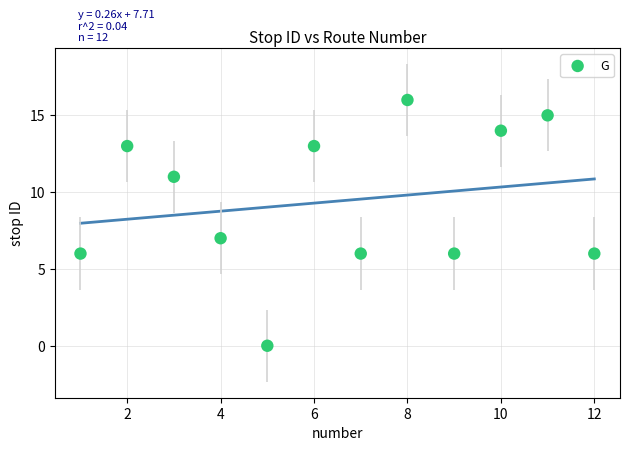

What Y value in the scatter plot is closest to 8?

7